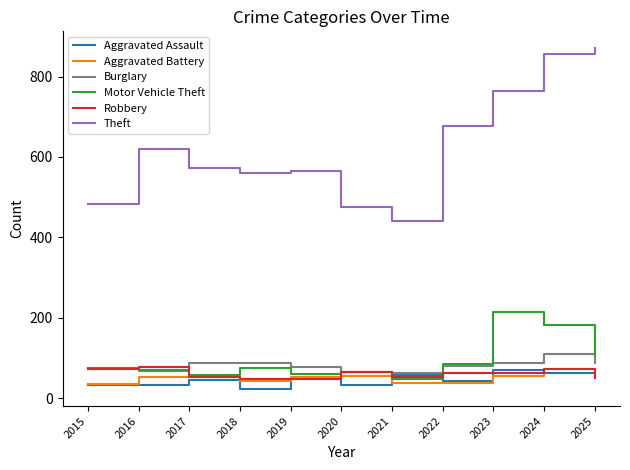

The Burglary series shows 133 at 2017. True or false?

False